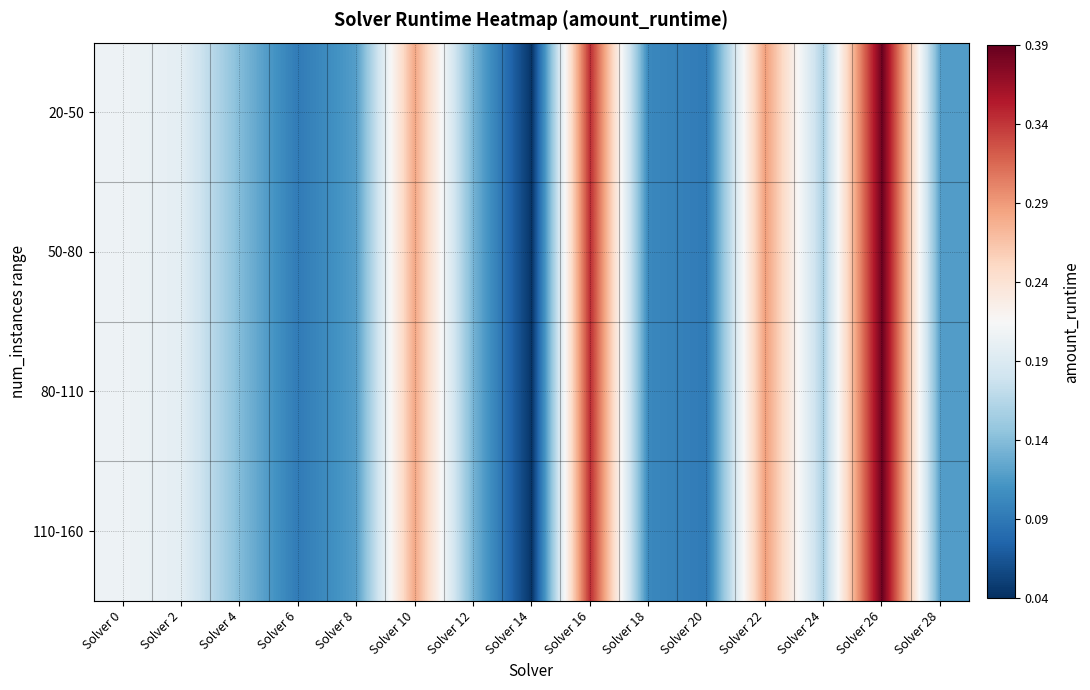

What is the total value across all series at Solver 24?

0.6